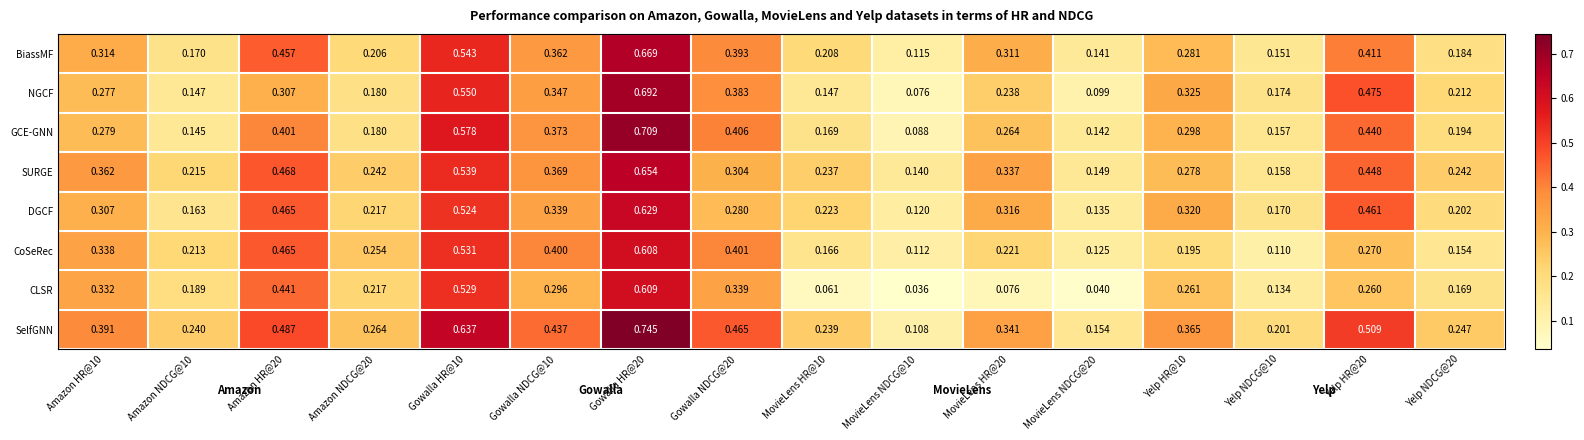

Which series has the largest range (max minus min)?

SelfGNN